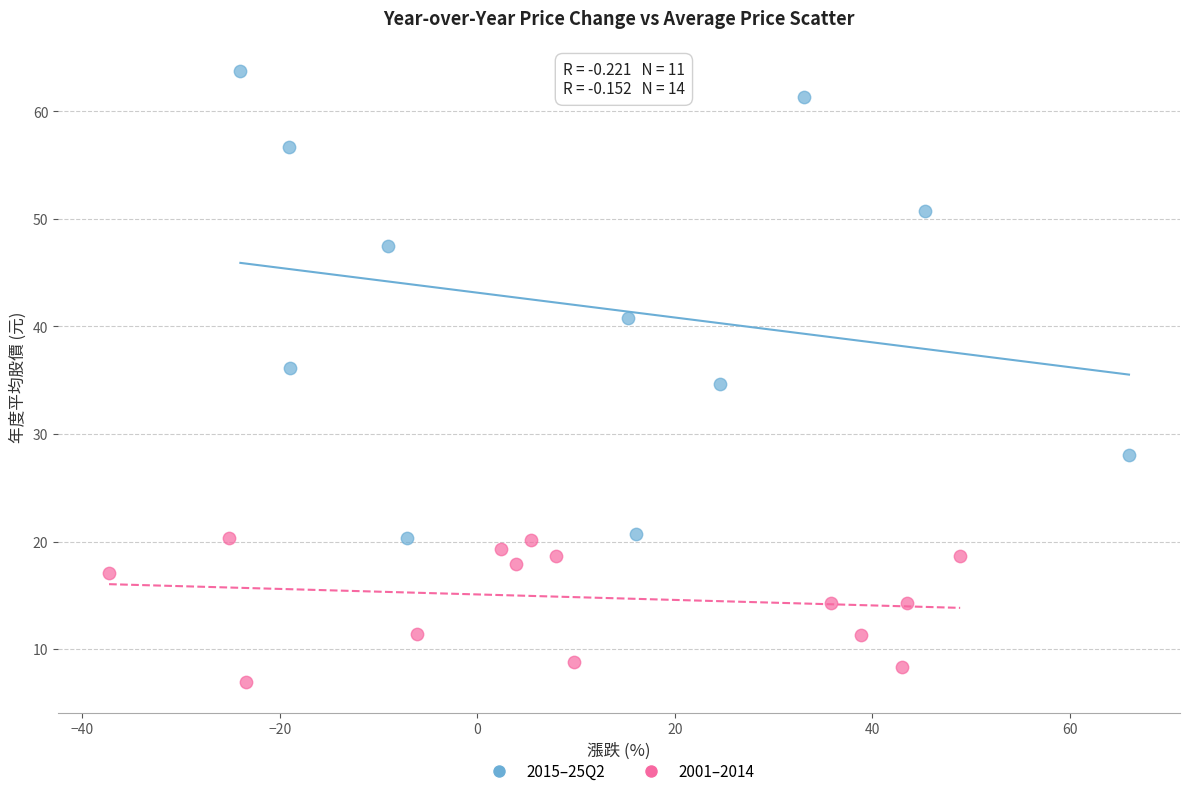

What are all the series names shown in the legend?

2015–25Q2, 2001–2014